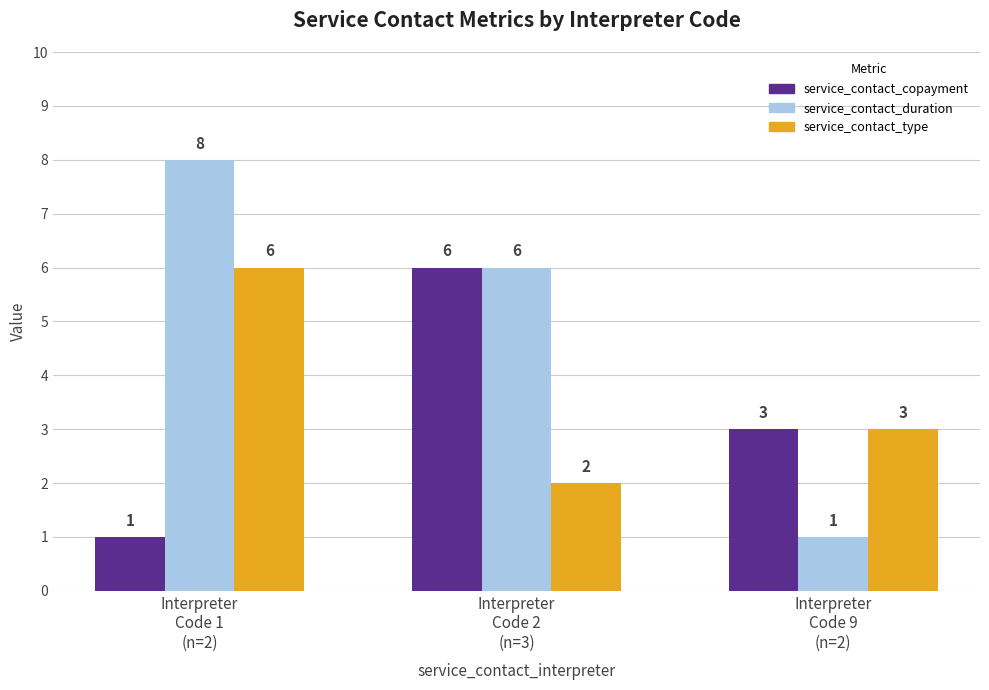

What is the difference between the service_contact_duration values at Interpreter
Code 1
(n=2) and Interpreter
Code 9
(n=2)?

7